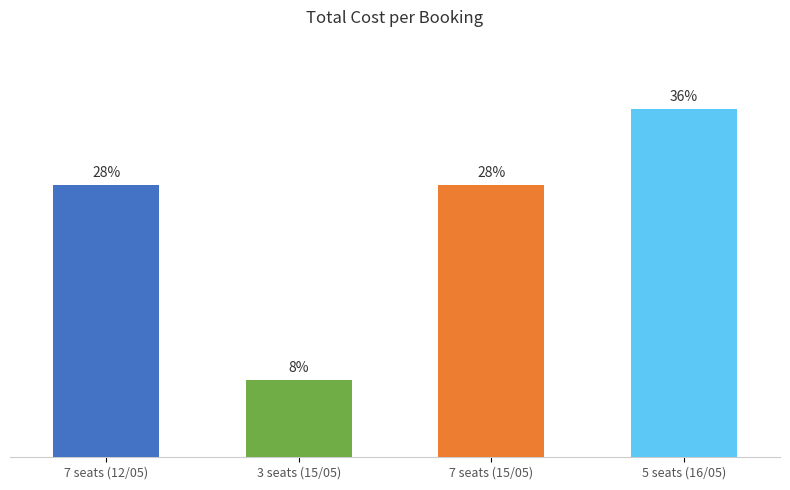

Does the chart contain any negative values?

No